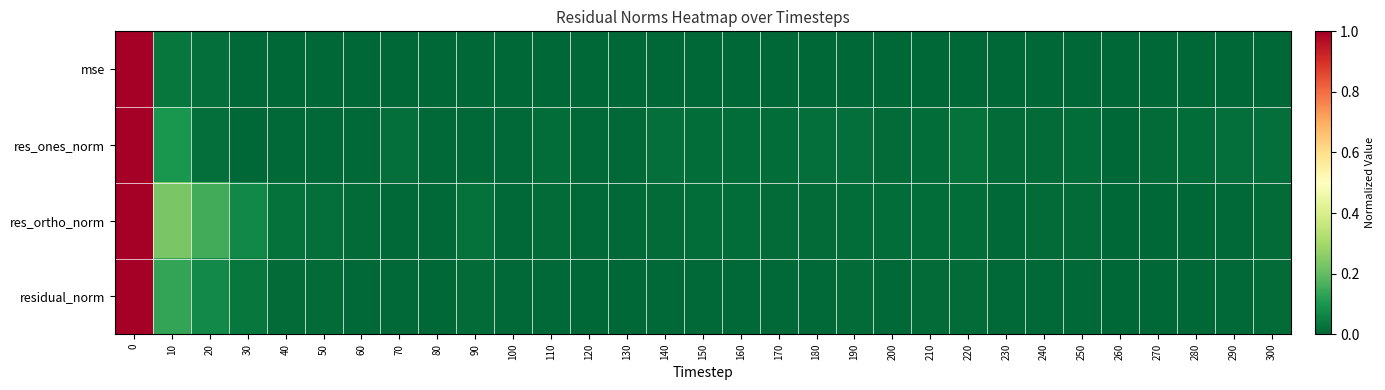

Which series changed the most between 30 and 290?

res_ortho_norm